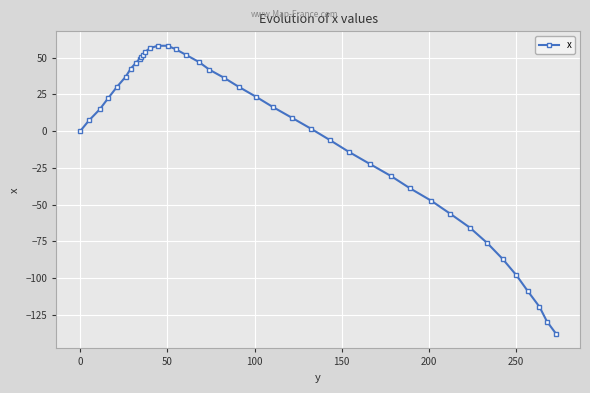

What is the greatest value displayed?

58.0